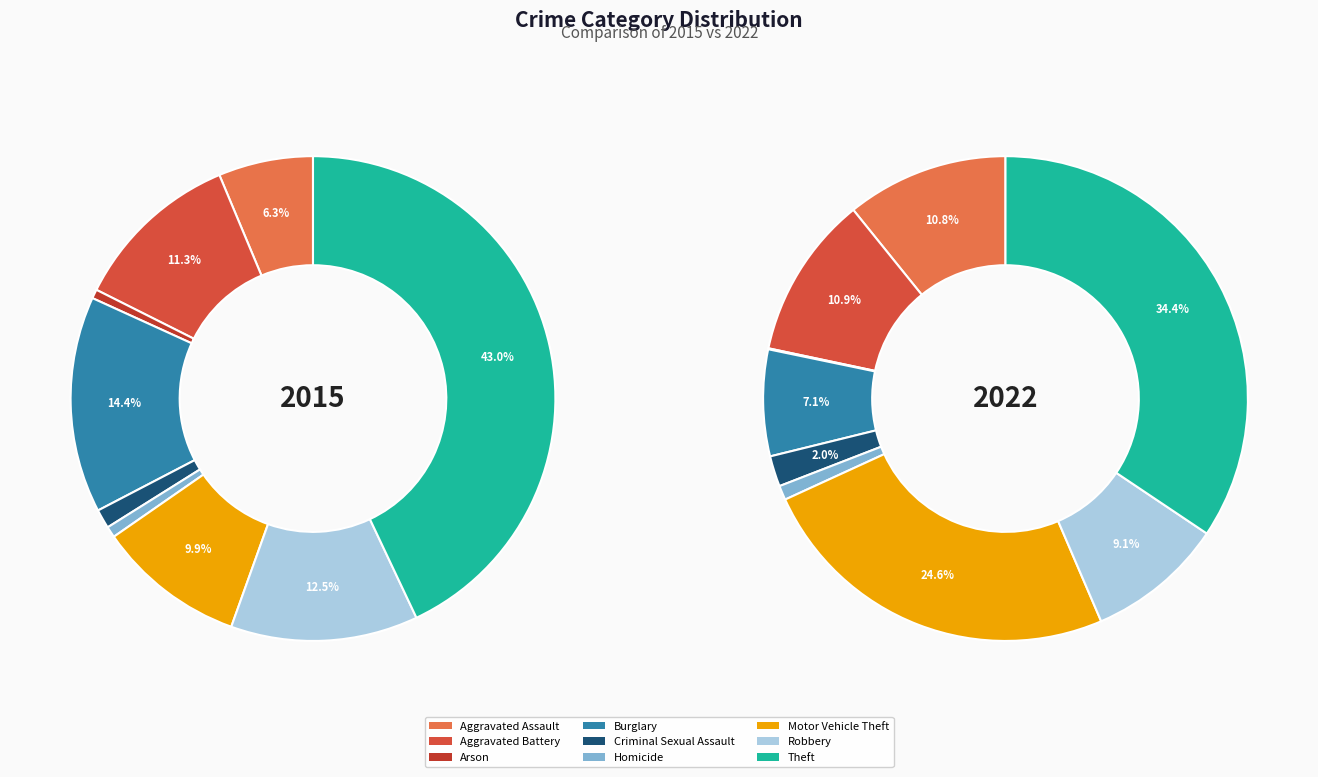

Count the number of slices in the pie.

9